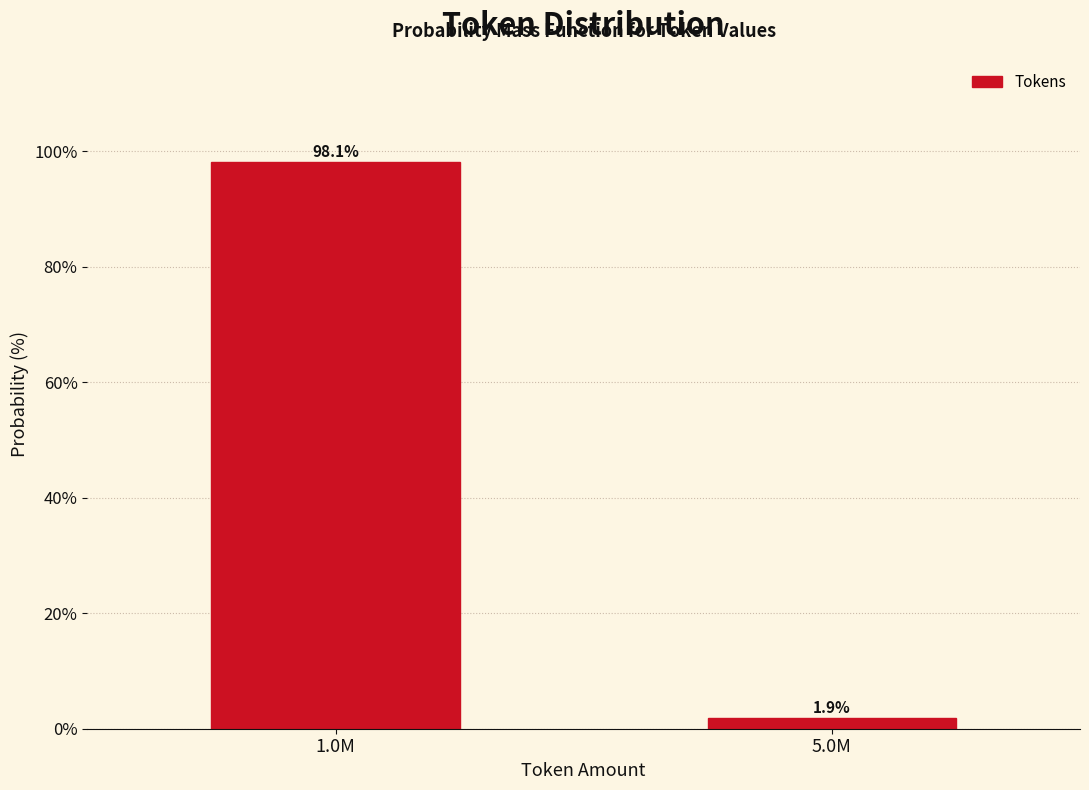

Reading left to right, what are all the values shown in this chart?

98.1	1.9